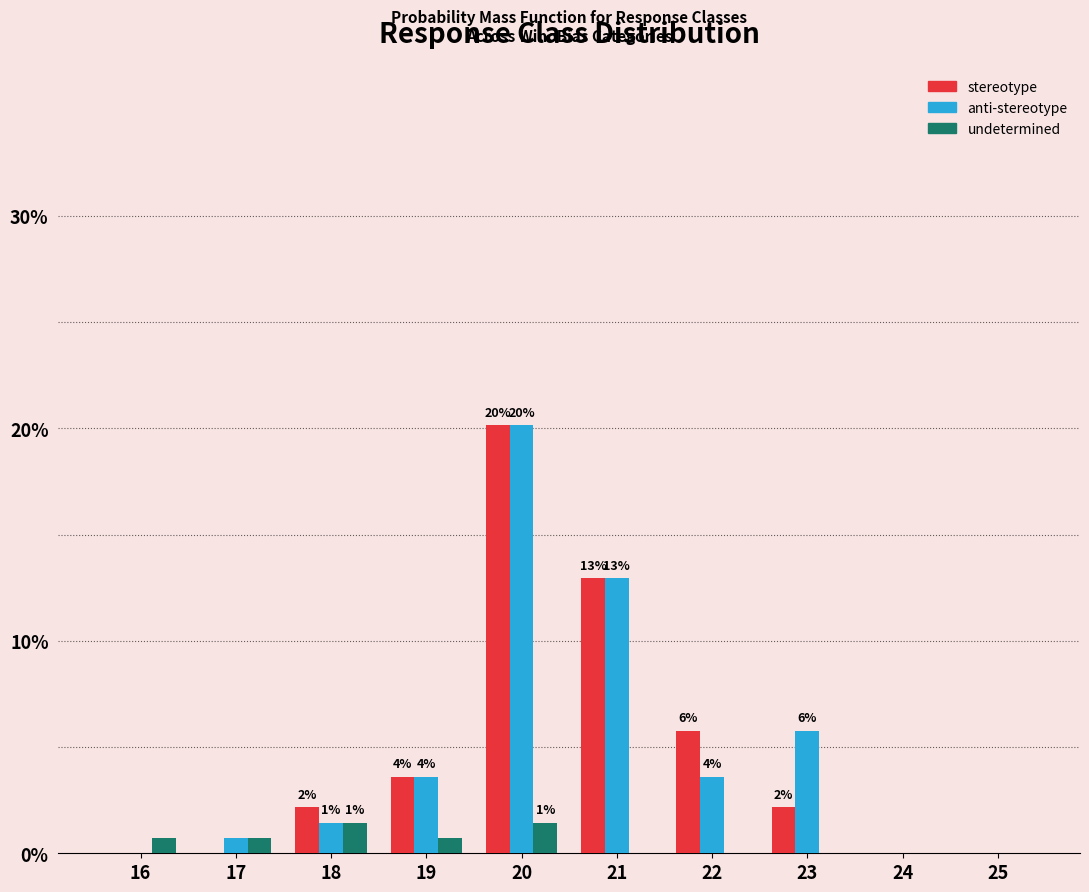

Reading left to right, list all the values displayed in this chart.

stereotype: 16=0.0	17=0.0	18=2.2	19=3.6	20=20.1	21=12.9	22=5.8	23=2.2	24=0.0	25=0.0
anti-stereotype: 16=0.0	17=0.7	18=1.4	19=3.6	20=20.1	21=12.9	22=3.6	23=5.8	24=0.0	25=0.0
undetermined: 16=0.7	17=0.7	18=1.4	19=0.7	20=1.4	21=0.0	22=0.0	23=0.0	24=0.0	25=0.0